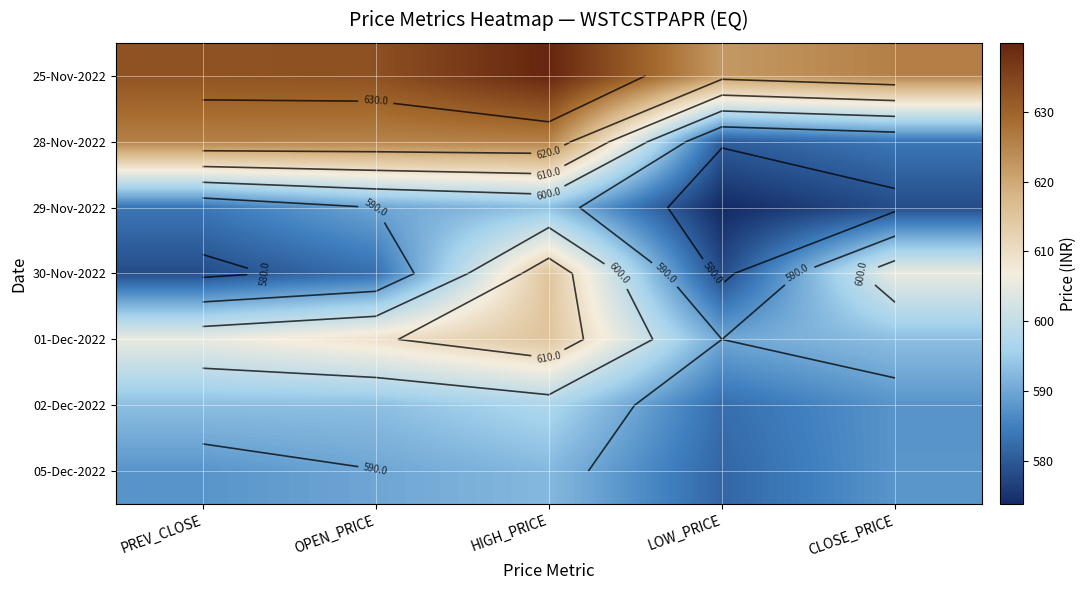

What is the highest value of the 01-Dec-2022 series?

615.0